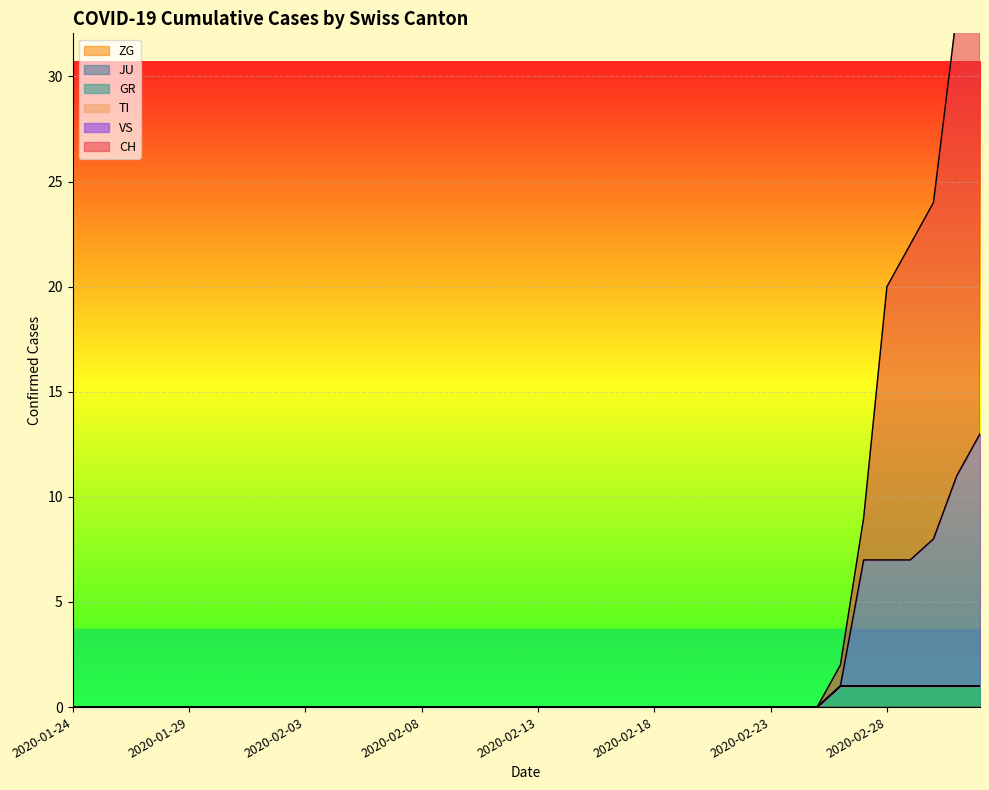

True or false: CH and VS intersect in this chart.

False